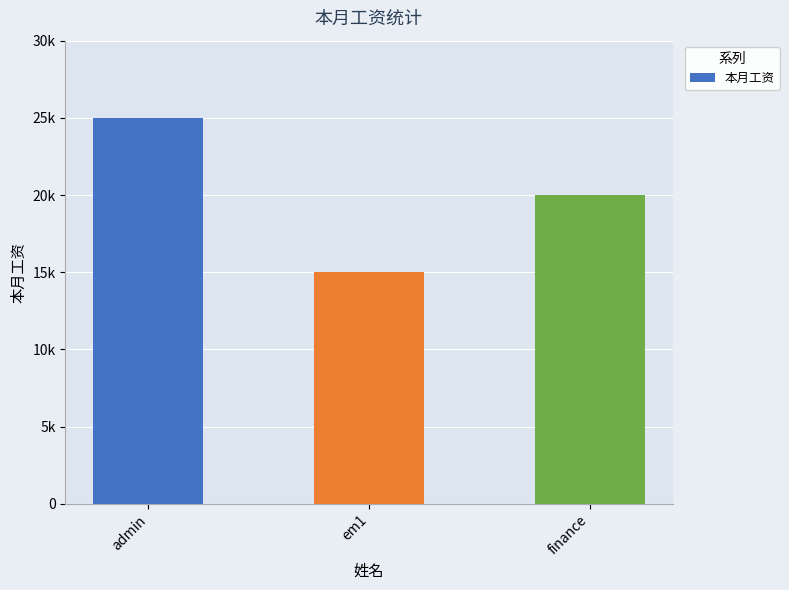

The chart shows a value of 8458 at finance. True or false?

False